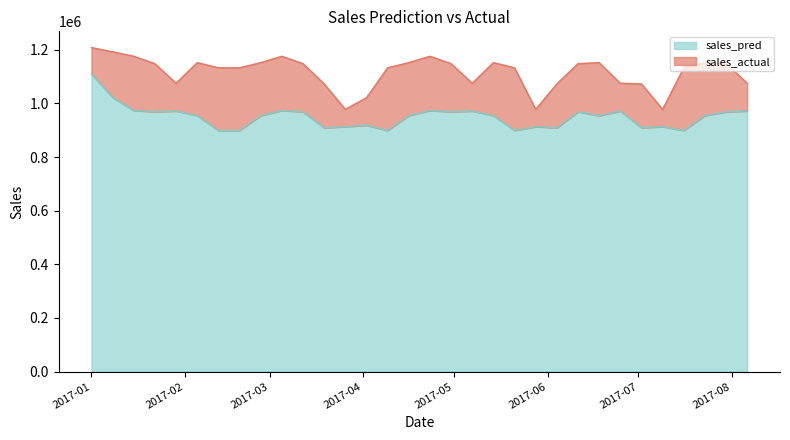

Does the chart have visible grid lines?

No